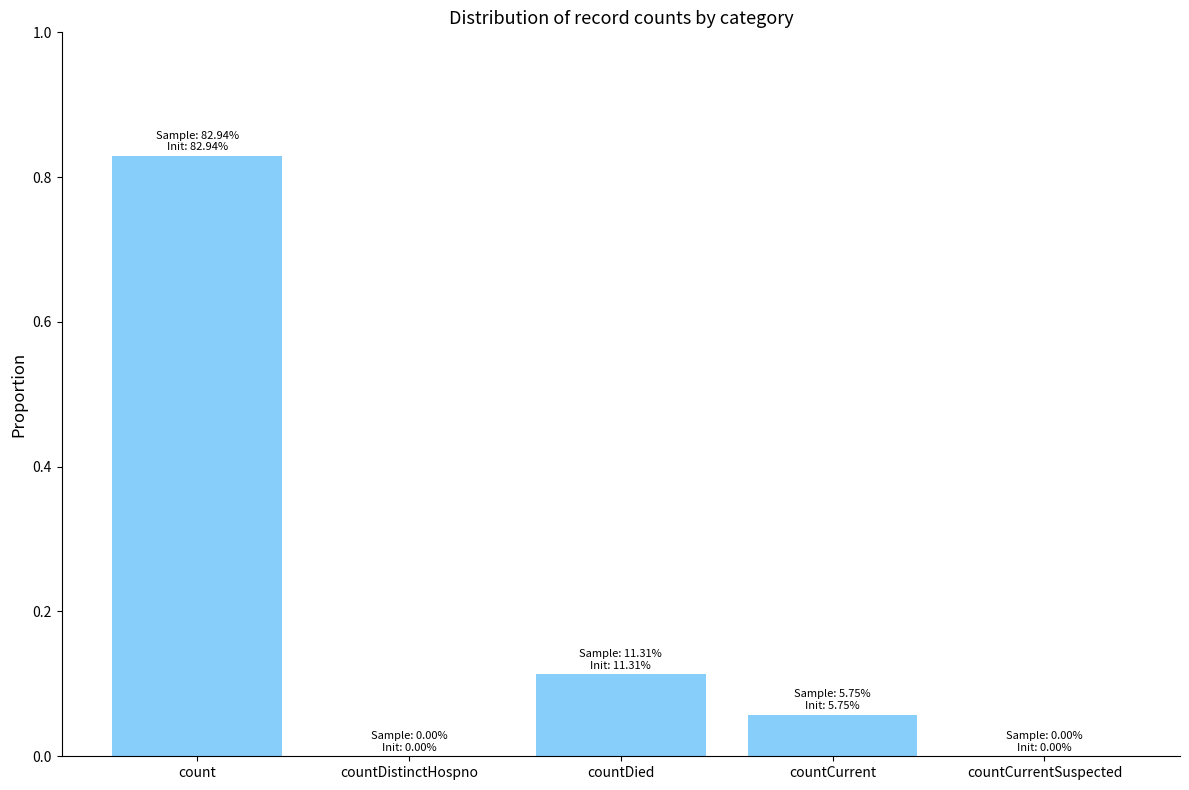

Which category has the highest value across all series?

count